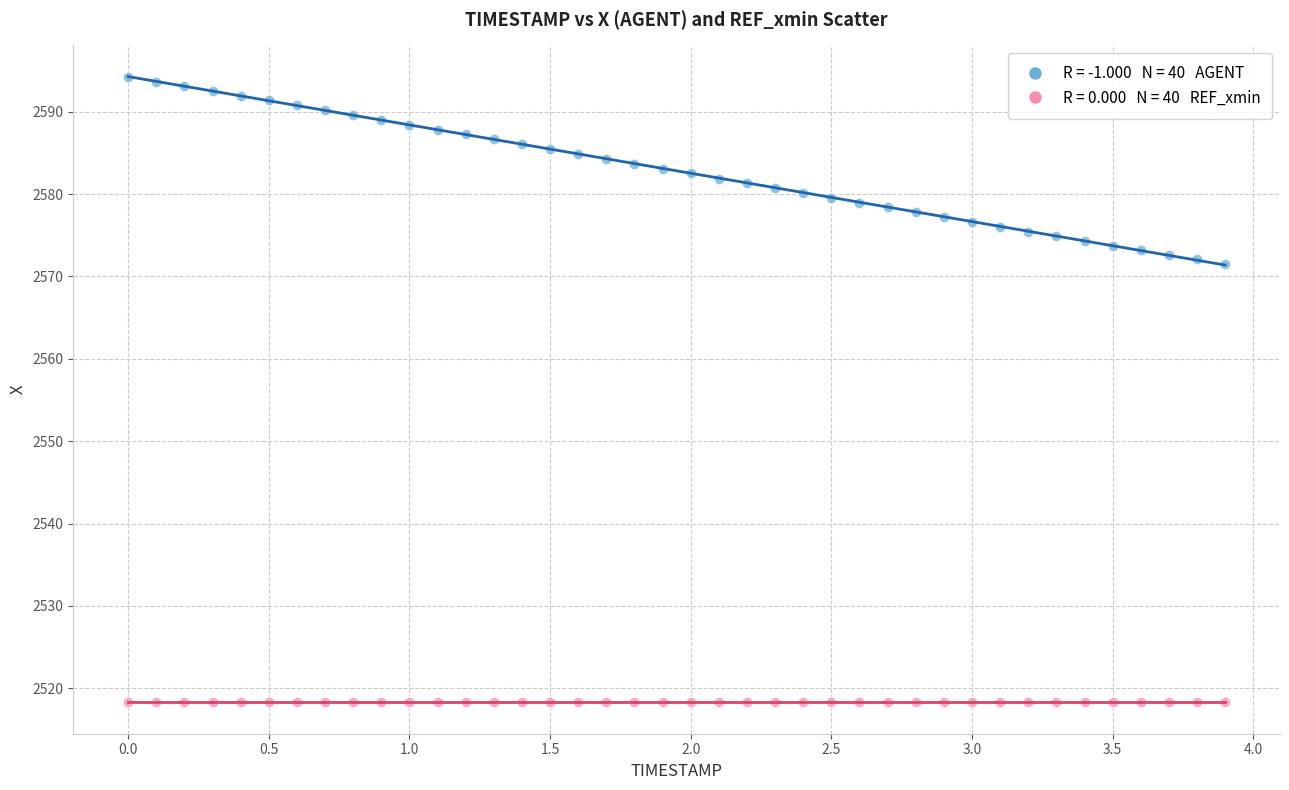

Count the number of points in this scatter plot.

80